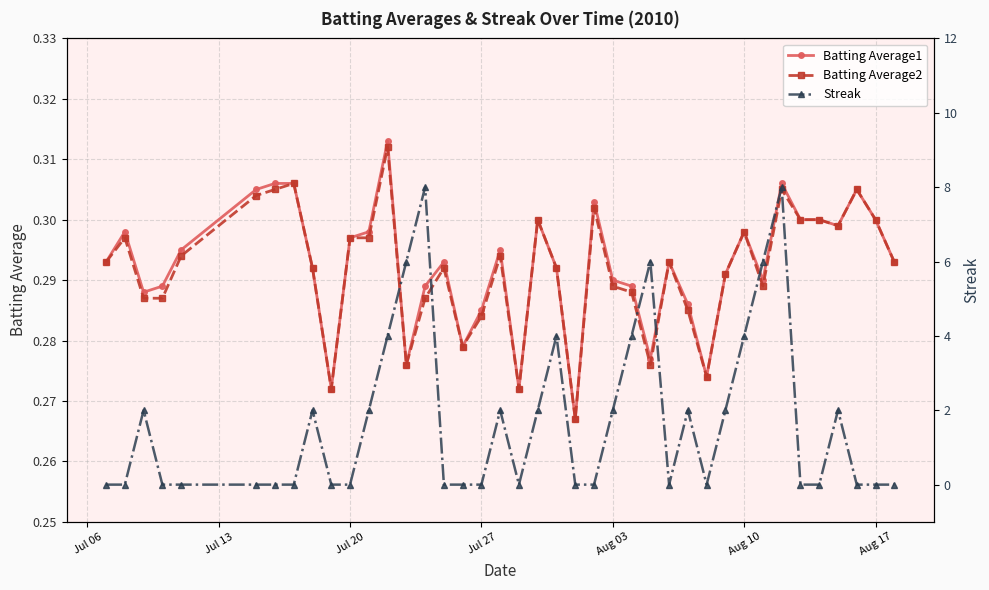

True or false: Batting Average2 and Streak cross at least once.

True